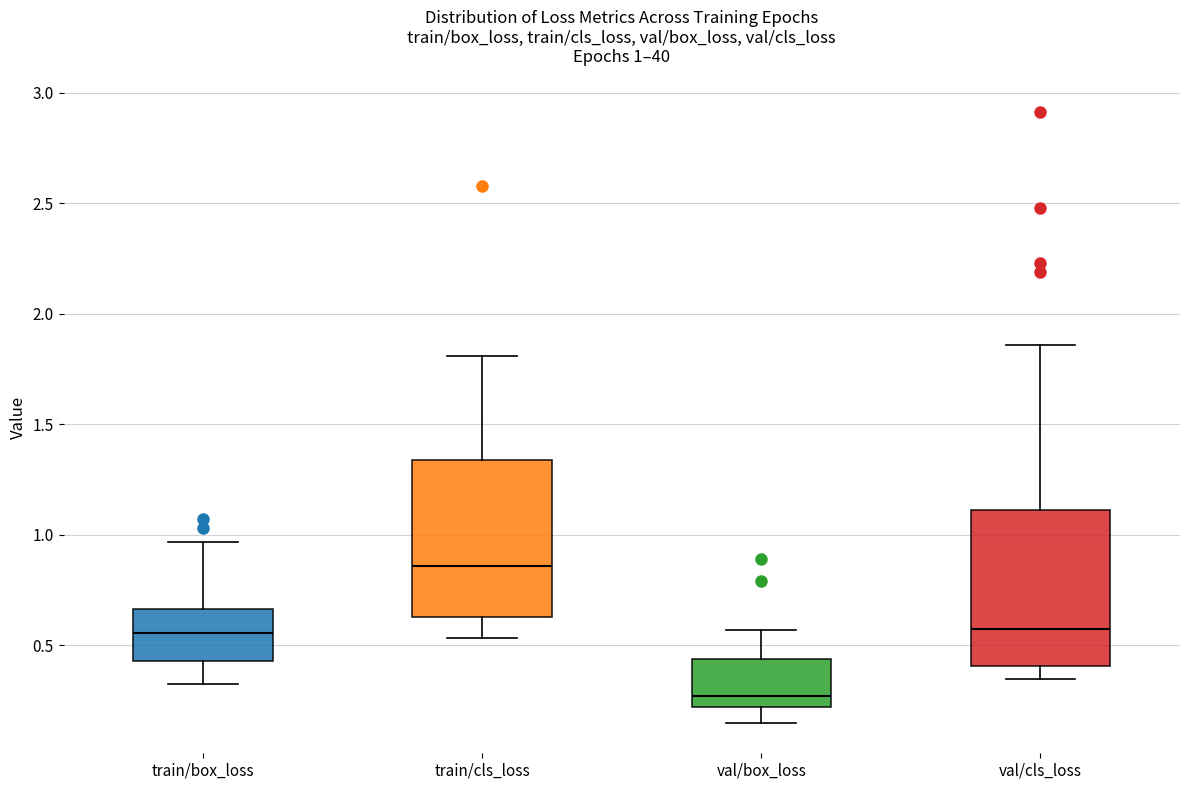

Which box's median line is the highest?

train/cls_loss